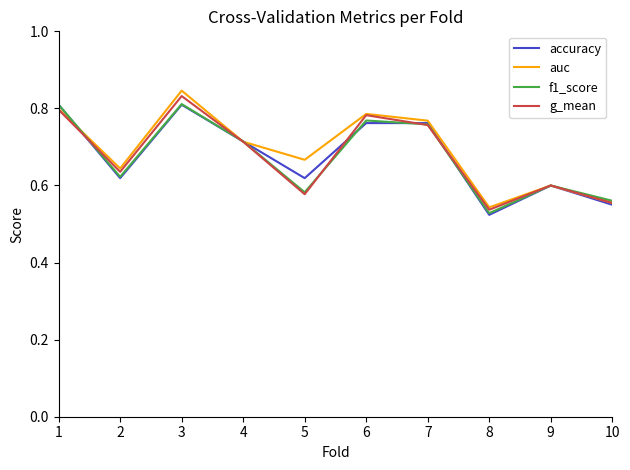

The value of g_mean at 10 is 0.6. True or false?

True